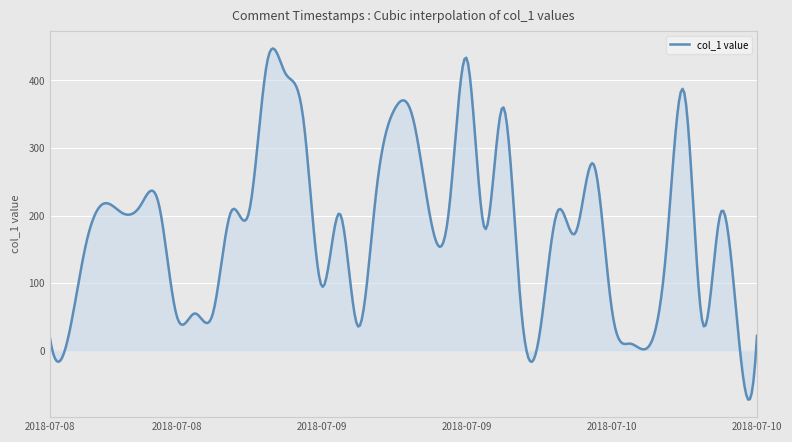

What is the minimum value shown in the chart?

-72.3